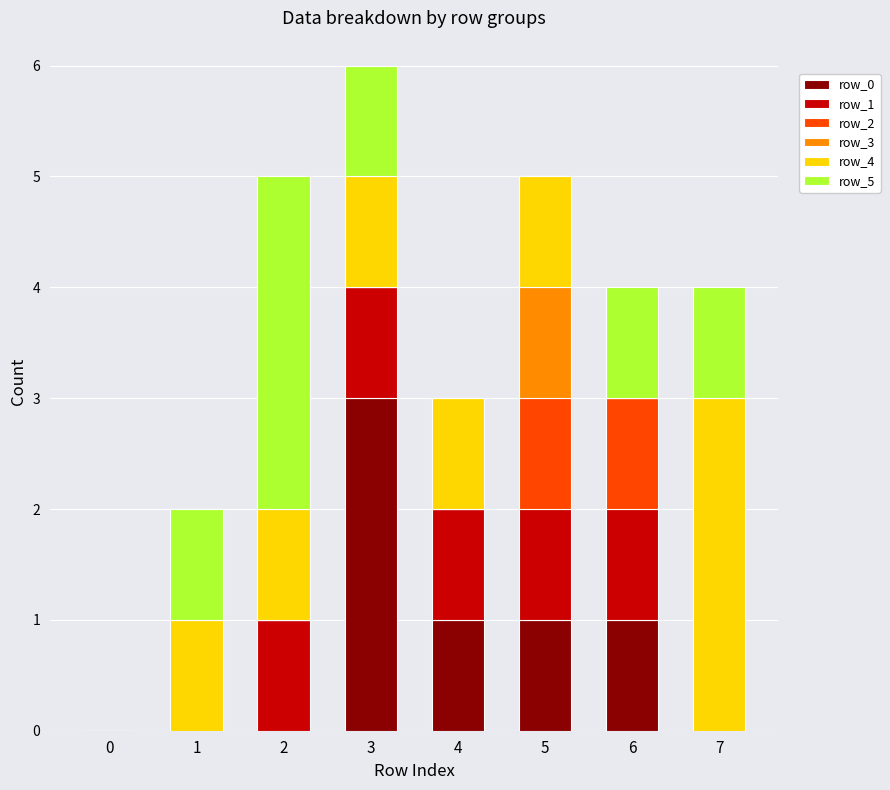

What are all the series names shown in the legend?

row_0, row_1, row_2, row_3, row_4, row_5